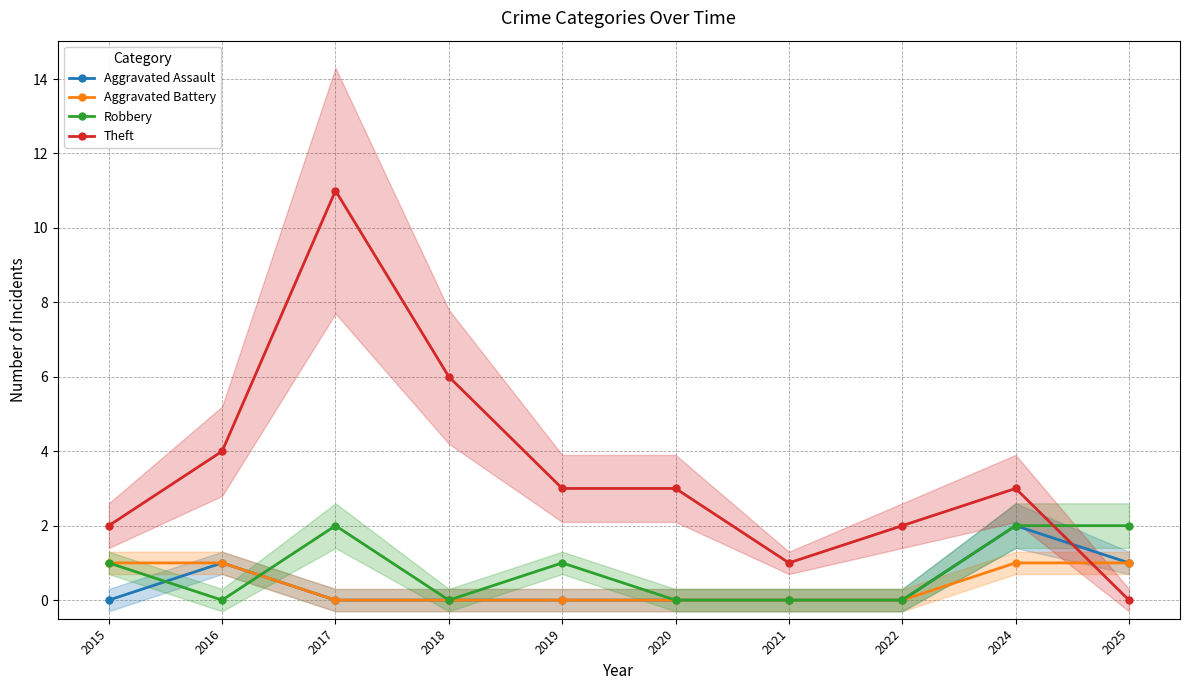

What is the sum of all Theft values?

35